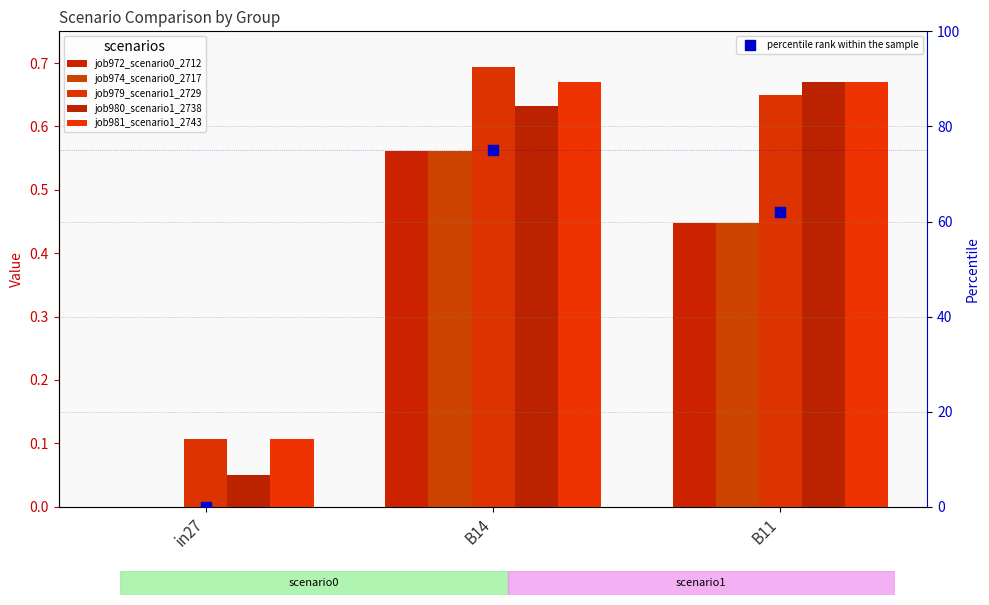

Is the value of job974_scenario0_2717 at B14 greater than the value of percentile rank within the sample at in27?

Yes